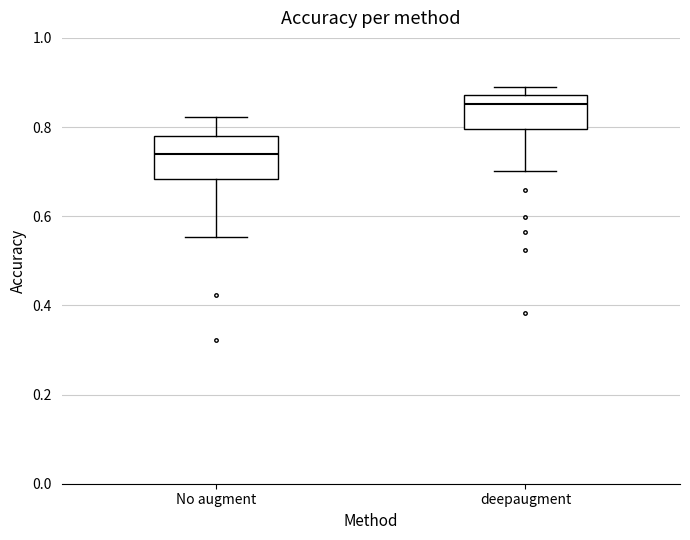

Reading left to right, transcribe this box plot: for each box, give where its median line is, the range the box spans, and where its two whiskers end, as read against the y-axis. The values are not printed on the chart, so give them approximately, as read against the axis.

No augment: median 0.74, box 0.68 to 0.78, whiskers 0.56 to 0.82
deepaugment: median 0.86, box 0.80 to 0.88, whiskers 0.70 to 0.90